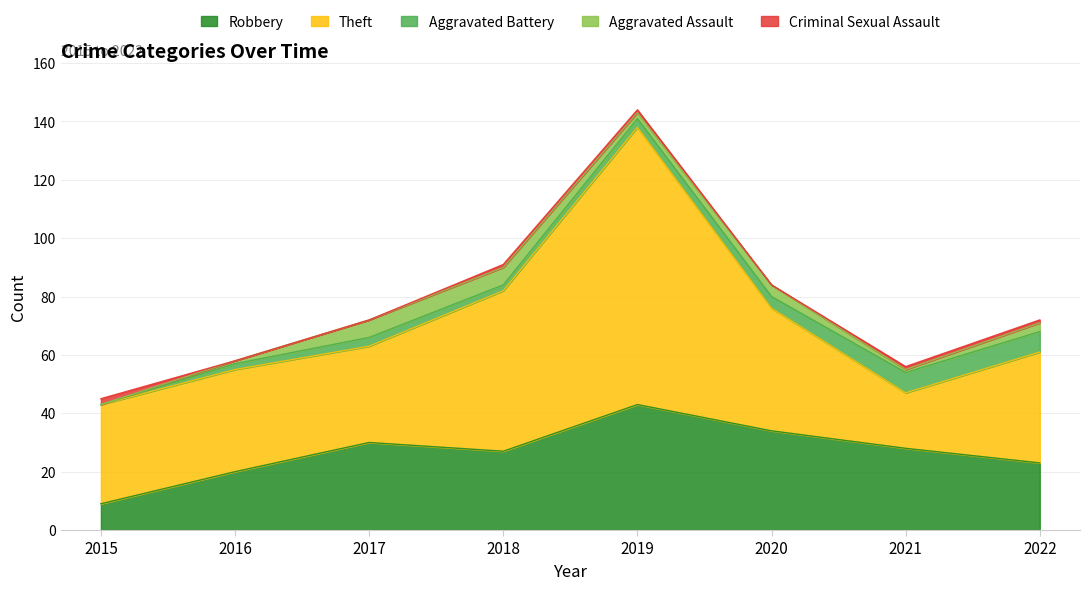

The value of Robbery at 2022 is 23. True or false?

True